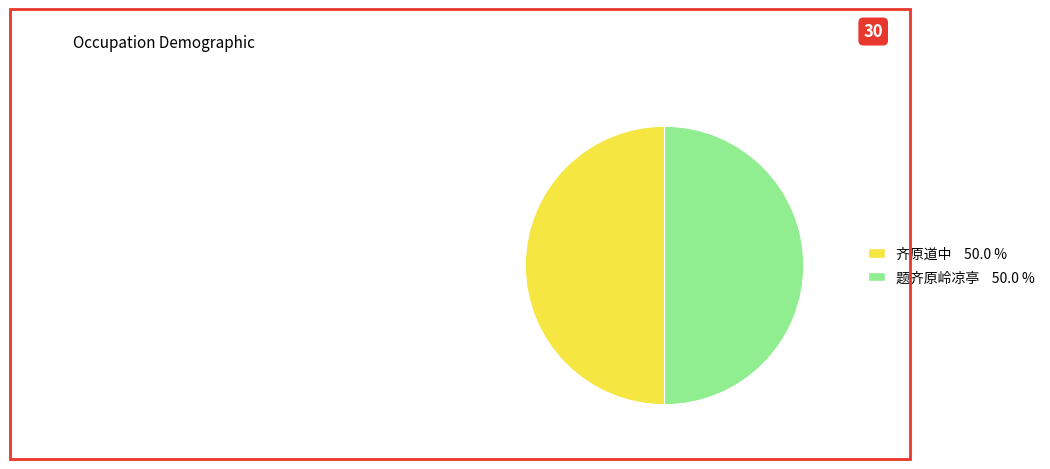

Count the number of slices in the pie.

2